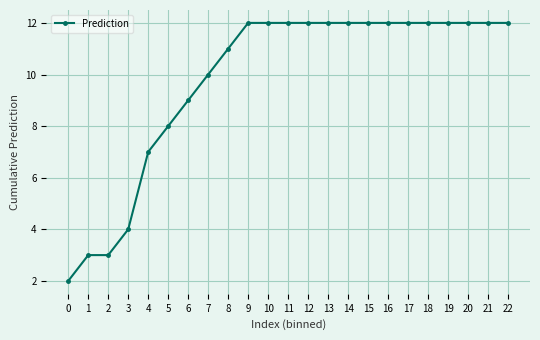

What is the sum of the values at 22 and 3?

16